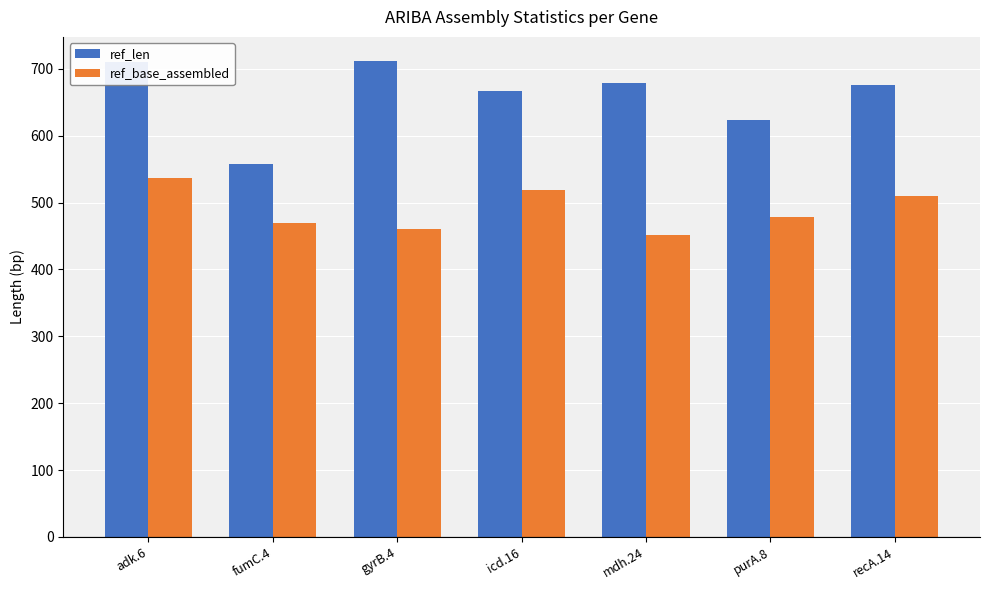

Rank the series by their average value, from lowest to highest.

ref_base_assembled, ref_len